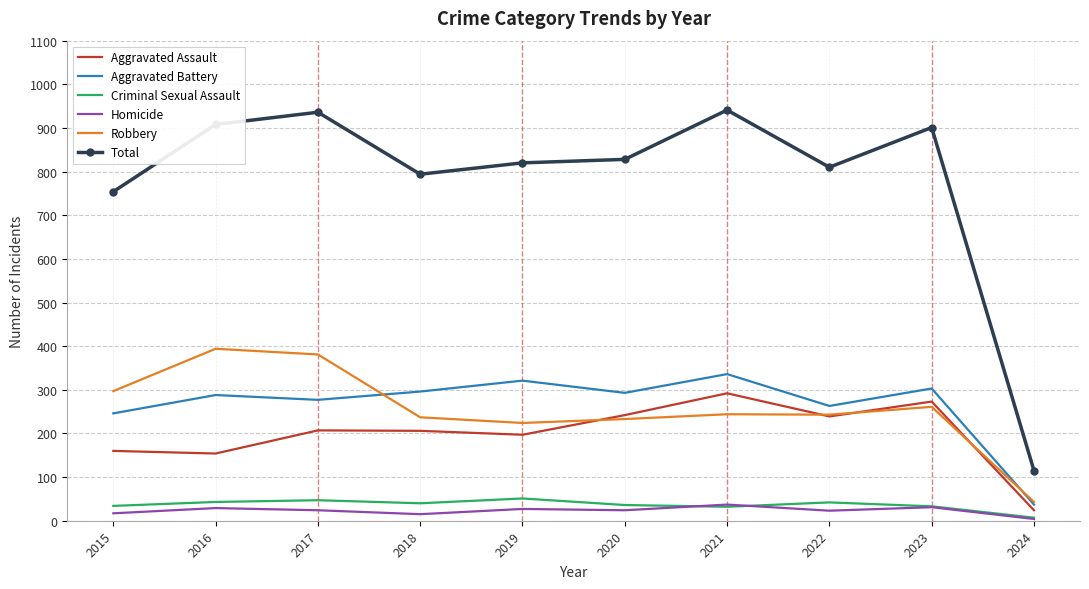

How many values in the Robbery series are below 244?

5